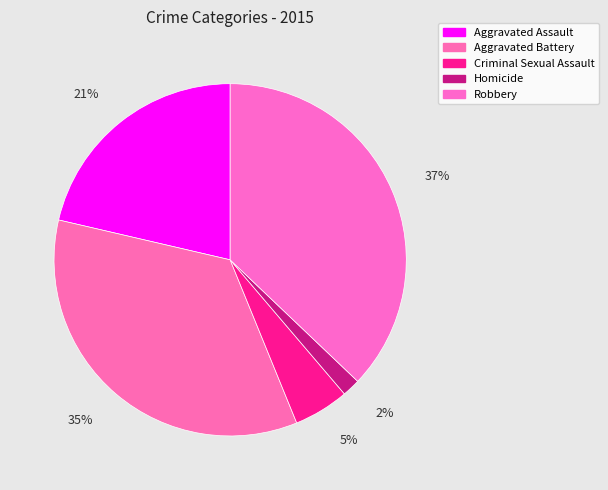

How many slices are in this pie chart?

5